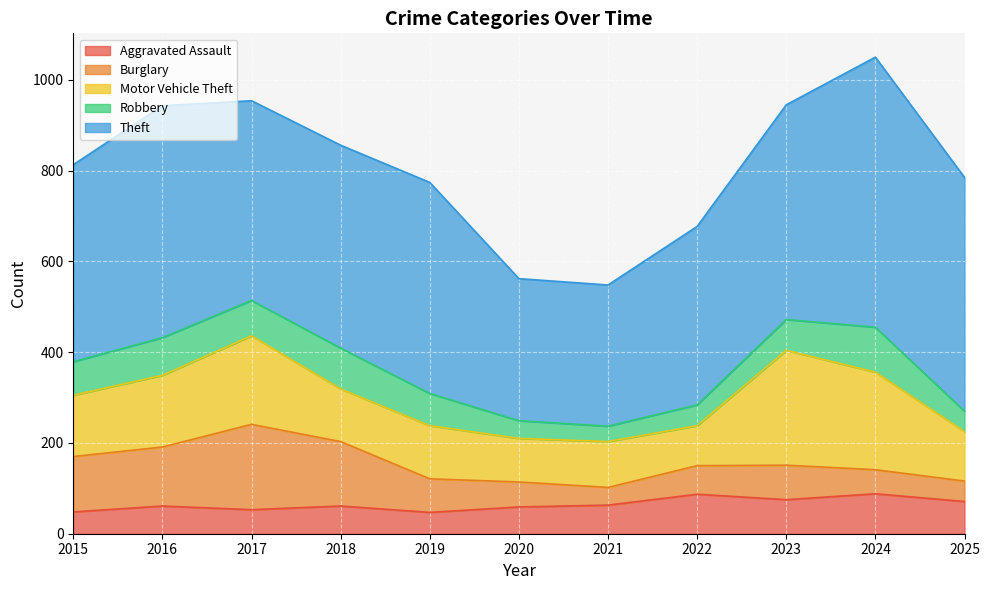

What is the difference between the maximum and minimum values in the Robbery series?

65